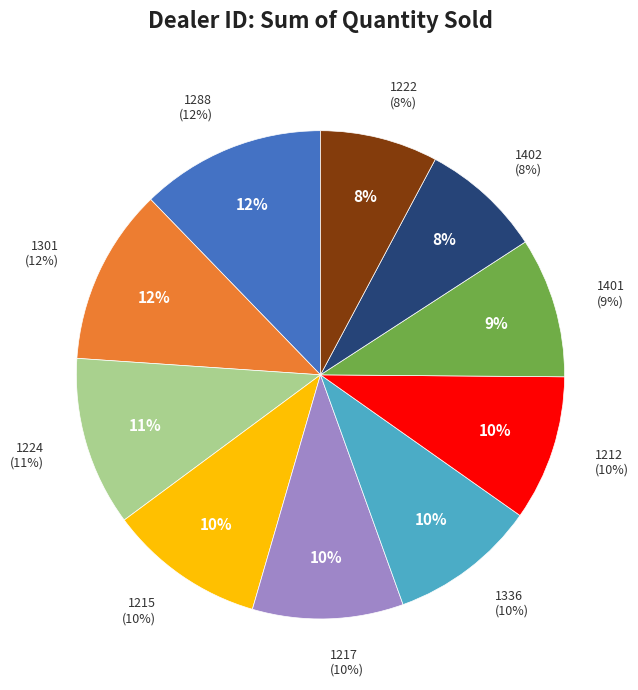

What is the change in value from 1224 to 1222?

-739